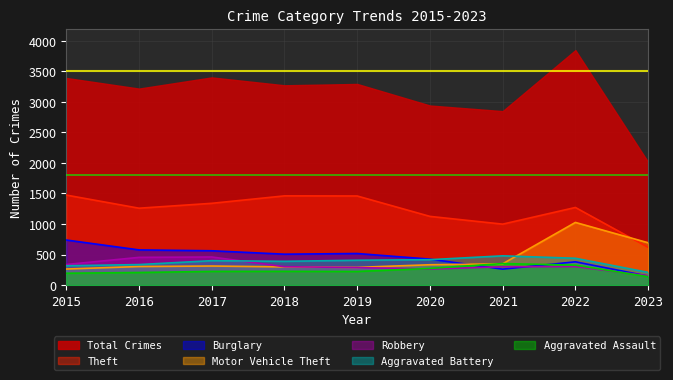

What is the greatest value displayed?

3848